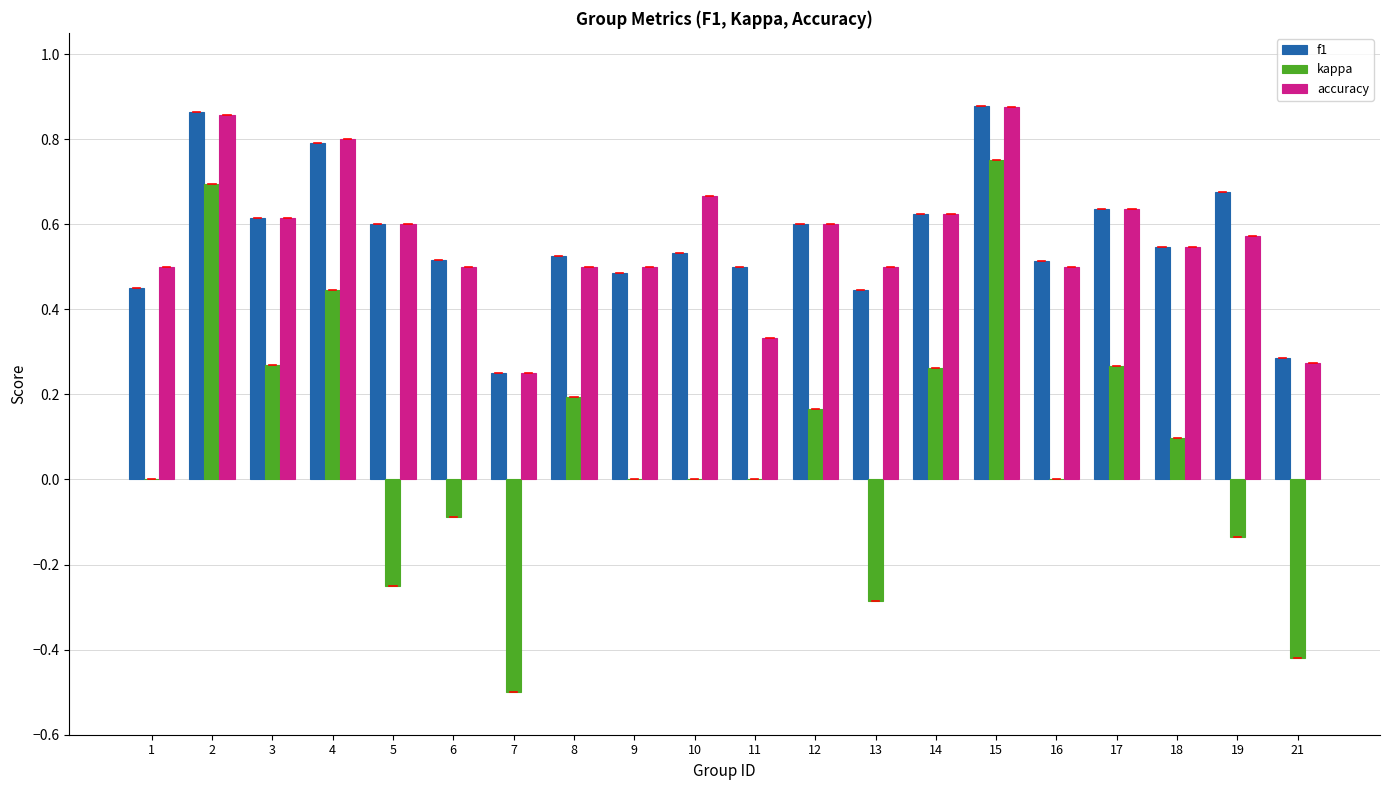

What is the sum of all f1 values?

11.3